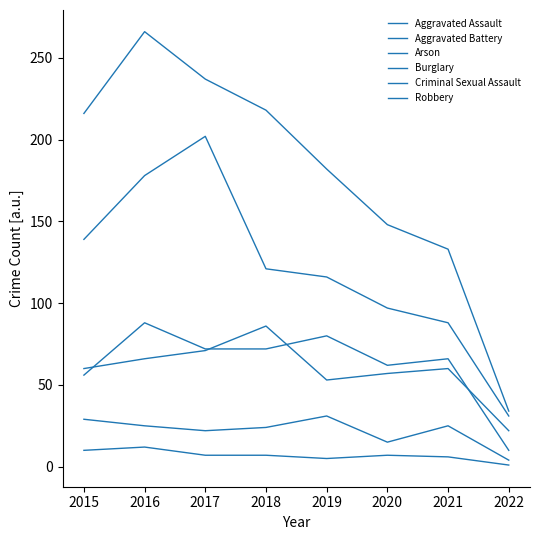

At which category is the sum across all series the highest?

2016